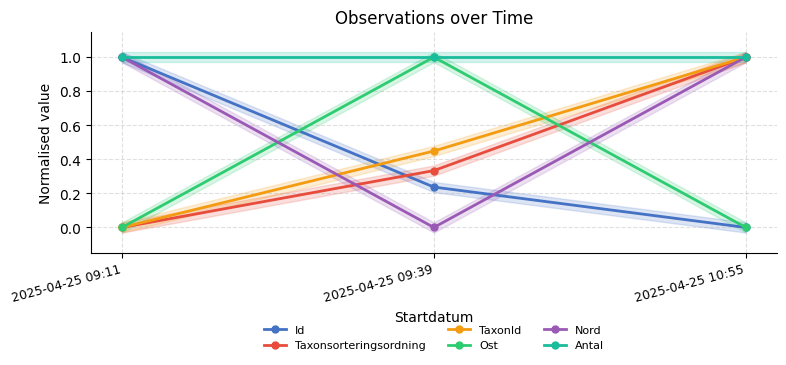

Reading left to right, transcribe all the data shown in this chart.

Id: 1.0	0.2	0.0
Taxonsorteringsordning: 0.0	0.3	1.0
TaxonId: 0.0	0.4	1.0
Ost: 0.0	1.0	0.0
Nord: 1.0	0.0	1.0
Antal: 1.0	1.0	1.0